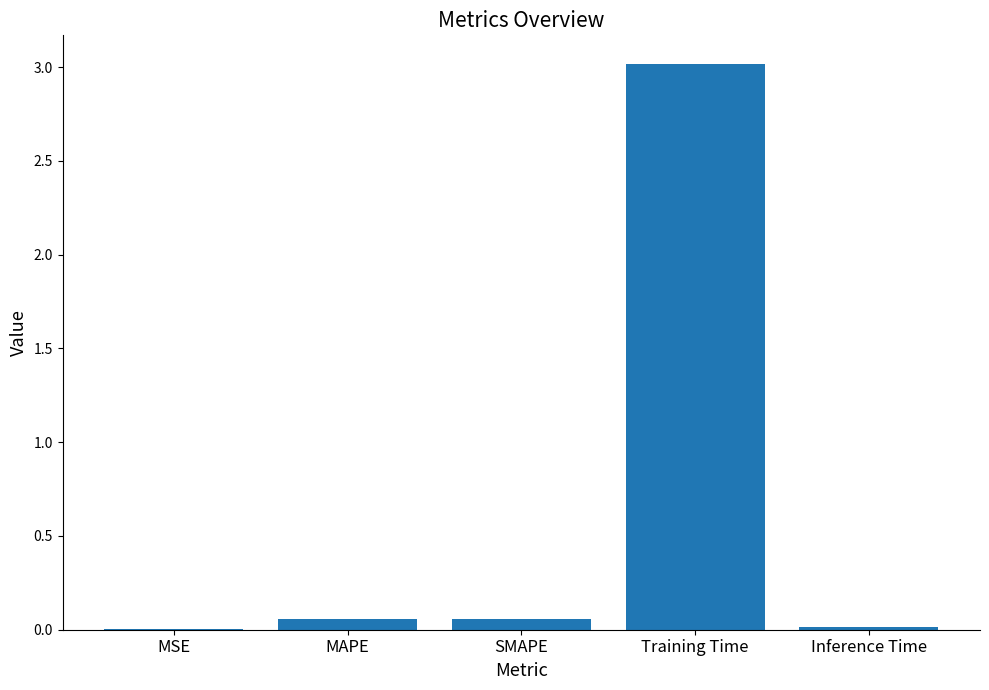

True or false: the data shows 0.0 at MSE.

True